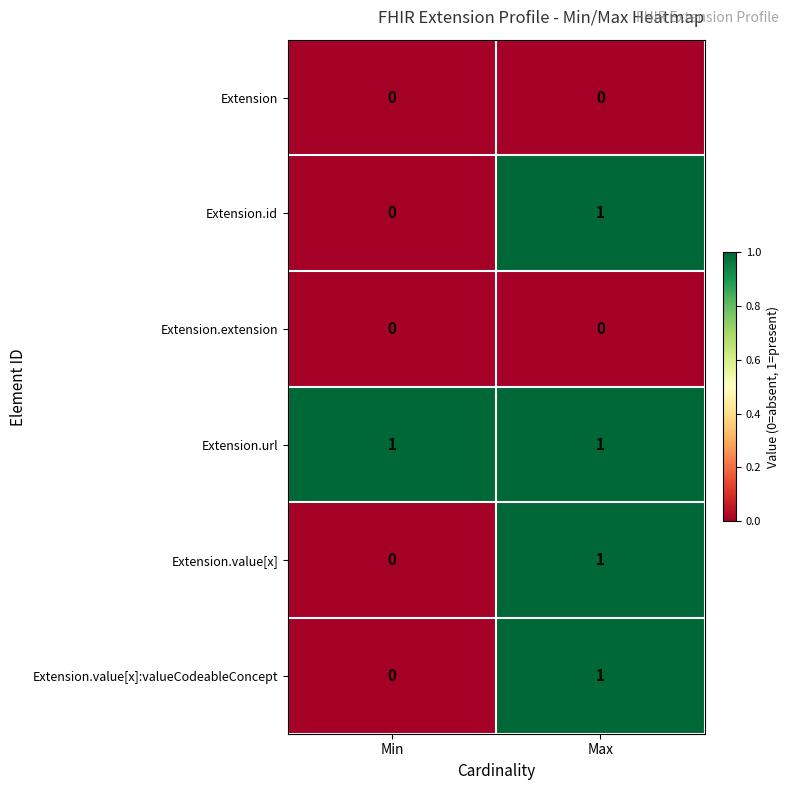

Is it true that Extension.value[x]:valueCodeableConcept equals 1 at Min?

False